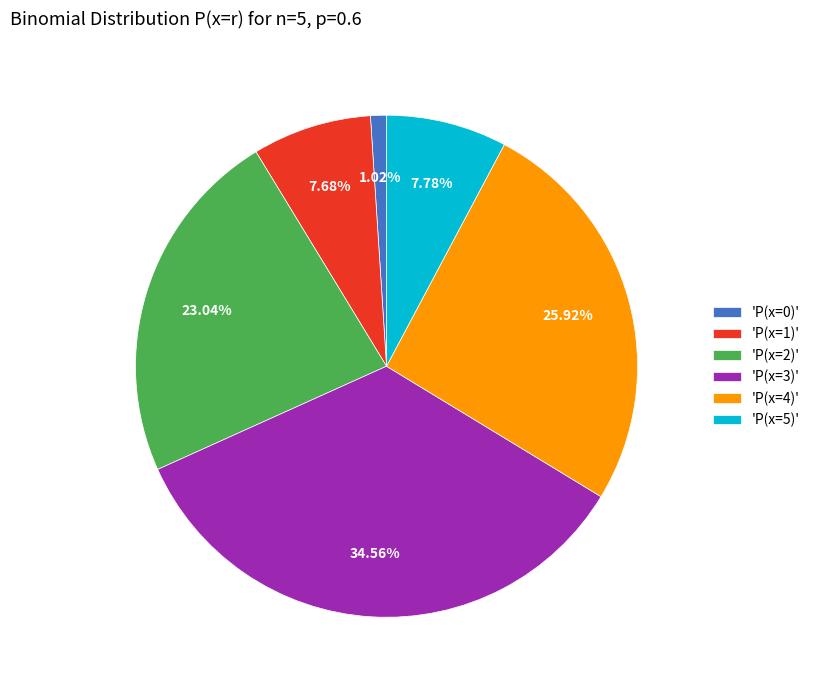

Between 'P(x=1)' and 'P(x=0)', which is larger?

'P(x=1)'